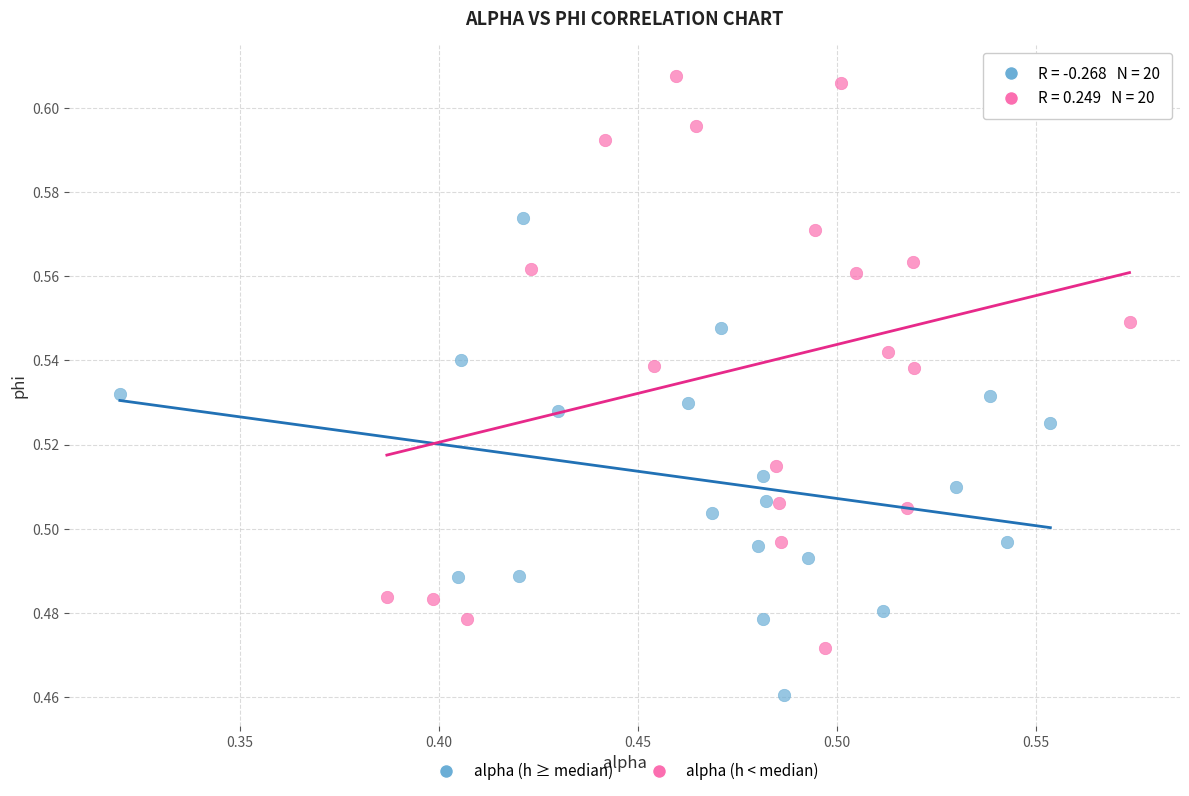

Which series has the largest Y range (max minus min)?

alpha (h < median)